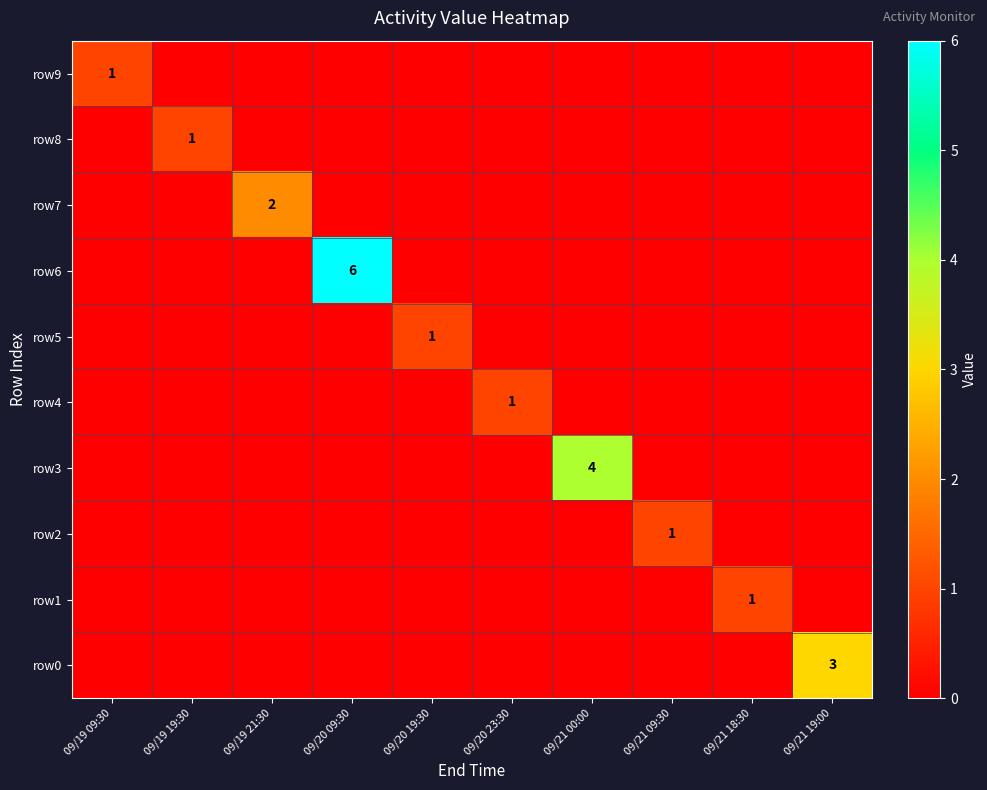

True or false: row1 has a value of 0 at 09/21 18:30.

False